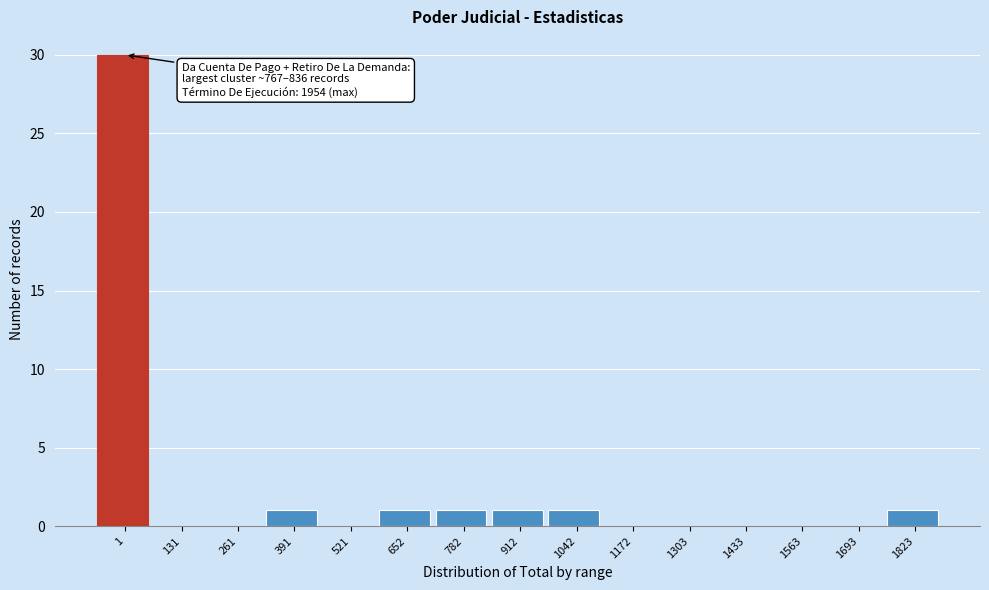

Reading right to left, list all the values displayed in this chart.

1823=1	1693=0	1563=0	1433=0	1303=0	1172=0	1042=1	912=1	782=1	652=1	521=0	391=1	261=0	131=0	1=30